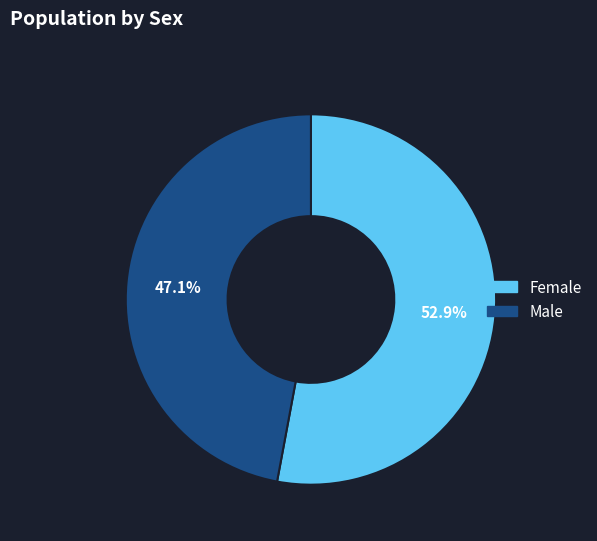

What is the ratio of the value at Male to the value at Female?

0.9